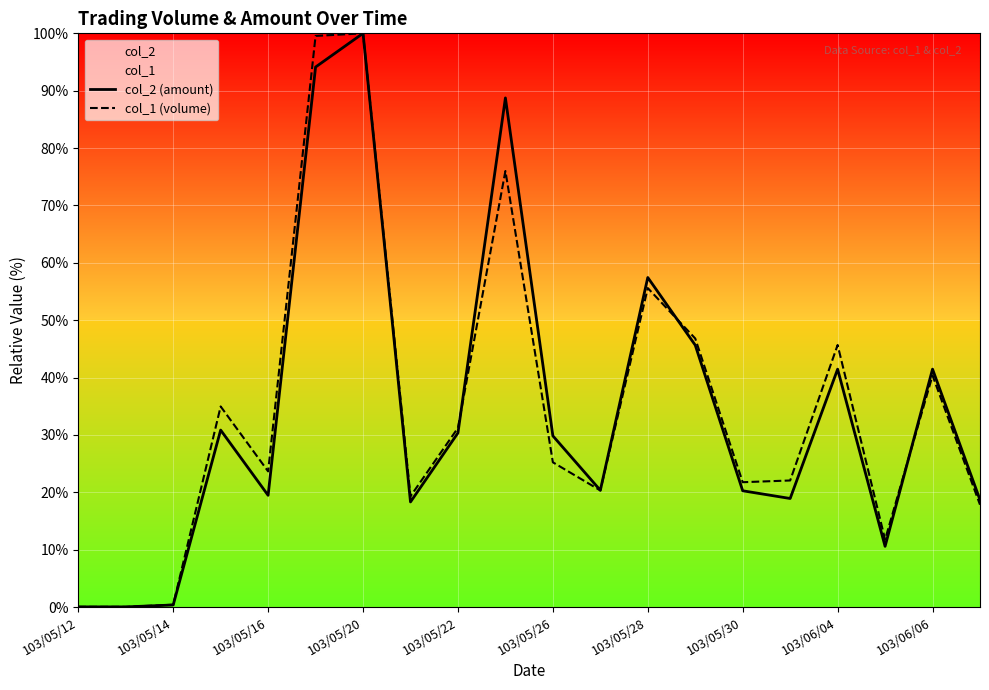

At how many categories does at least one series exceed 10?

17